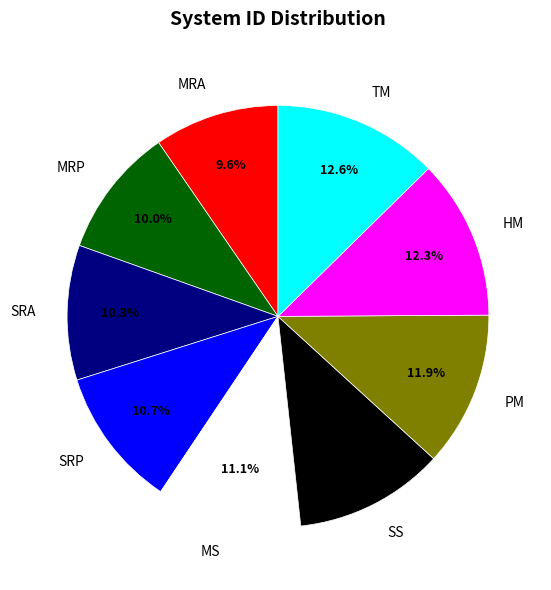

Does any single category account for the majority?

No